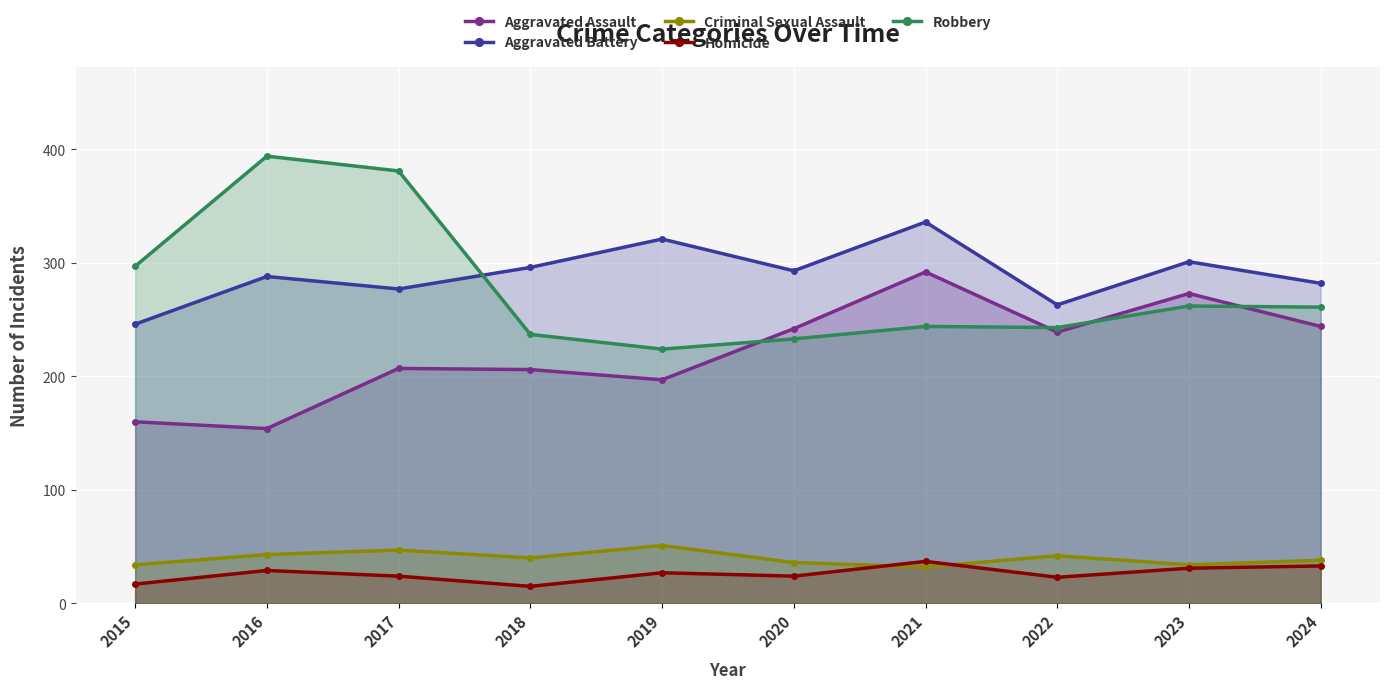

At which category is the sum across all series the highest?

2021